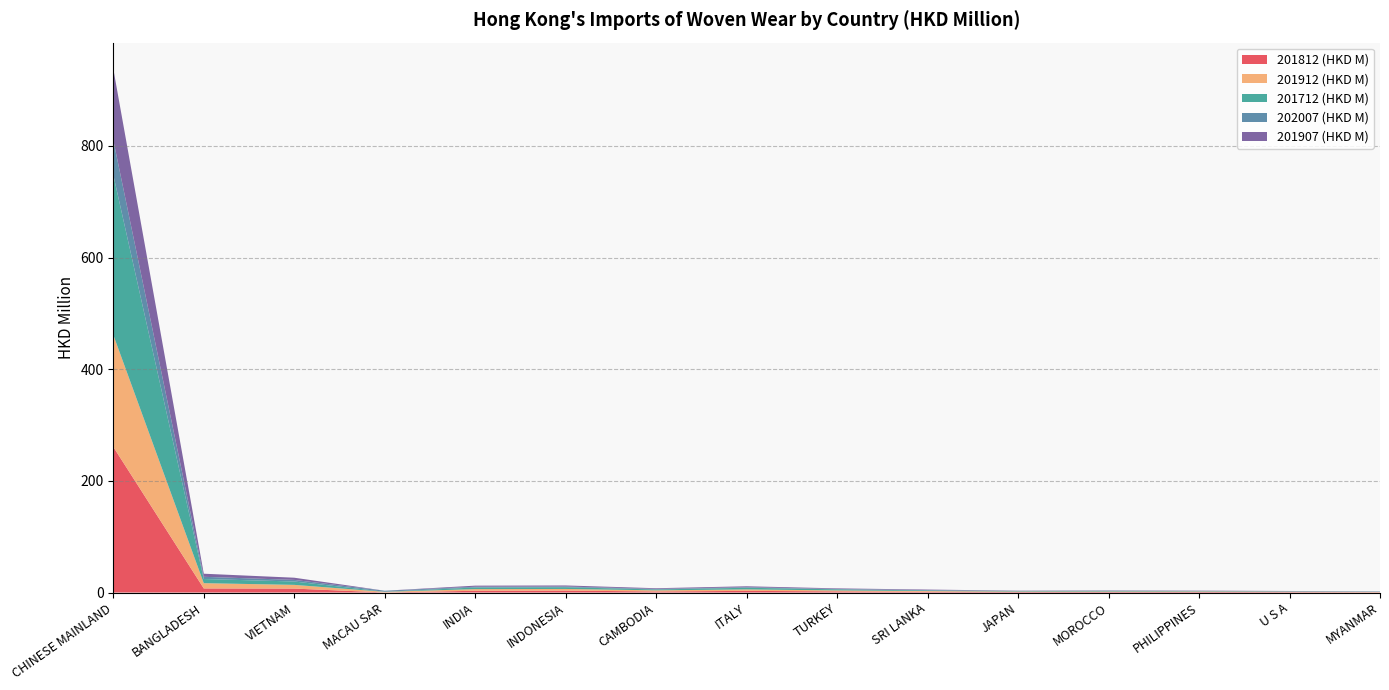

Reading right to left, list all the values displayed in this chart.

201812 (HKD M): 0.4	0.7	1.0	1.0	0.9	1.3	2.1	2.9	1.9	3.4	3.1	0.1	7.0	7.3	260.8
201912 (HKD M): 0.6	0.7	0.9	0.8	0.8	1.3	1.7	2.6	2.0	3.0	3.0	1.1	6.7	9.4	200.6
201712 (HKD M): 0.4	0.6	0.7	1.1	0.8	1.2	1.9	3.0	1.6	3.1	2.9	0.2	6.0	7.4	286.6
202007 (HKD M): 0.3	0.3	0.3	0.3	0.4	0.6	0.7	1.0	1.0	1.2	1.3	1.7	2.9	4.0	62.4
201907 (HKD M): 0.3	0.4	0.5	0.6	0.4	0.9	1.1	1.7	1.2	1.9	1.9	0.1	3.9	5.5	127.6